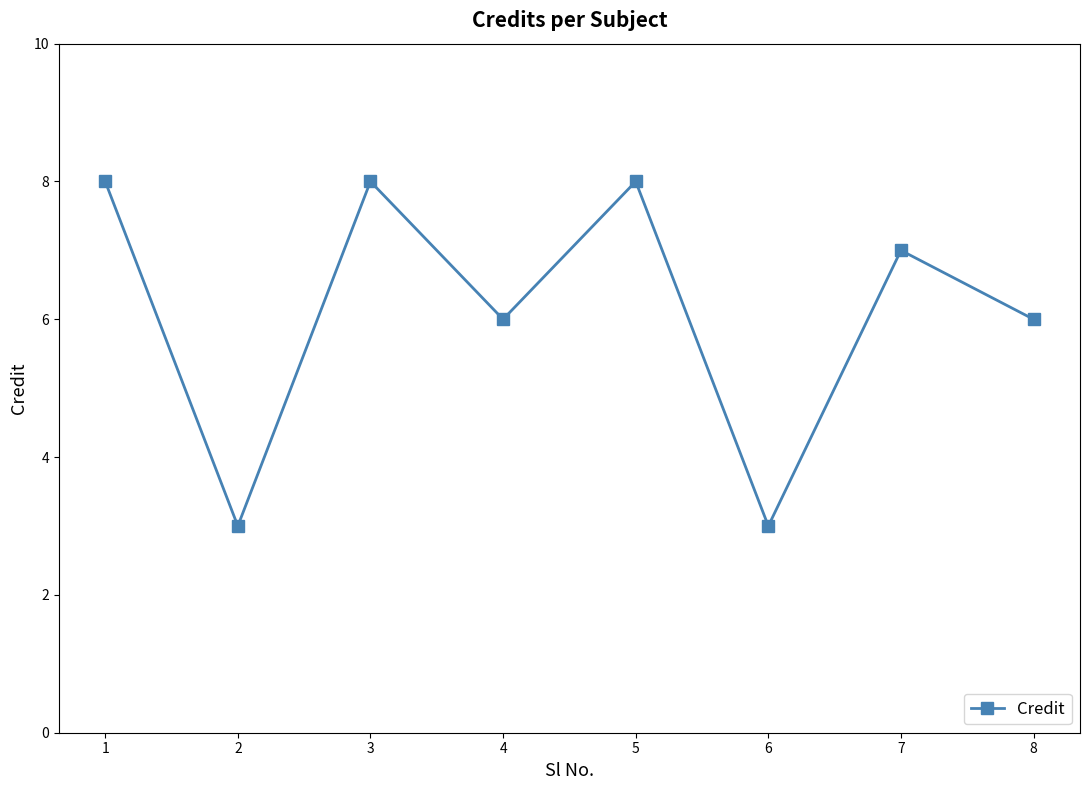

How many lines are shown in the chart?

1